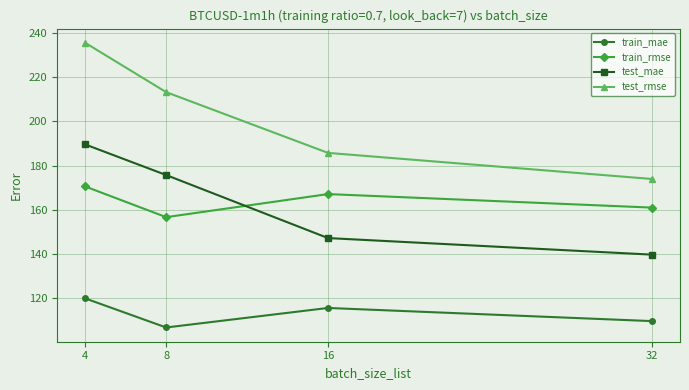

Is it true that train_rmse equals 160.9 at 32?

True